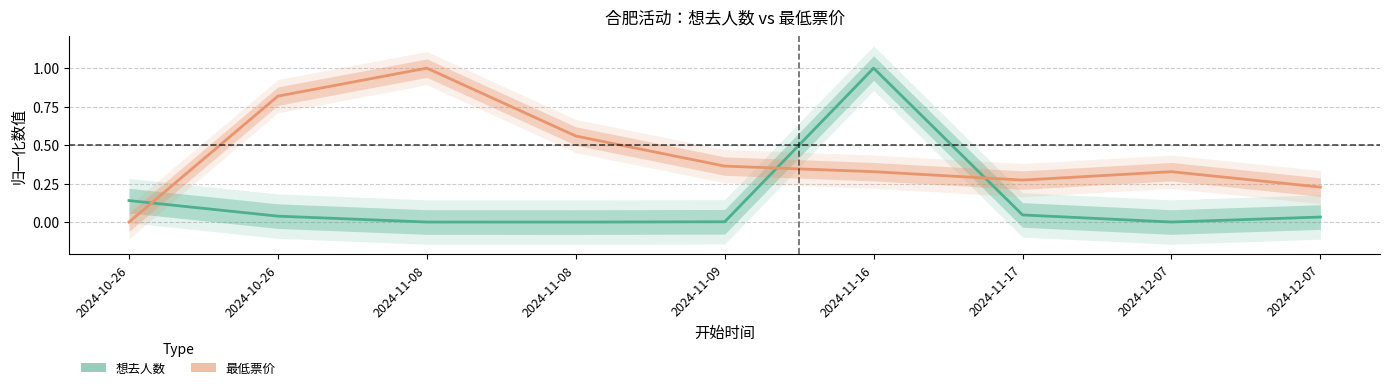

What is the sum of all 最低票价 values?

3.9